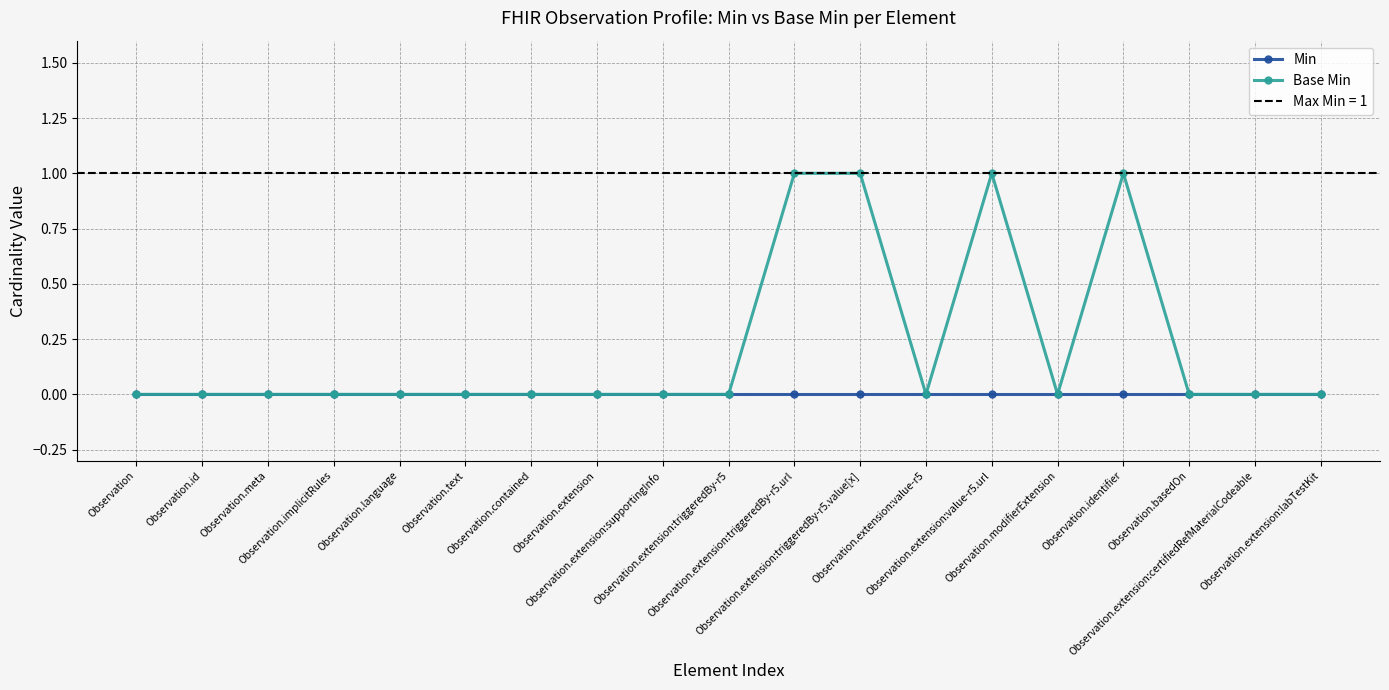

Reading left to right, what are all the values shown in this chart?

Min: Observation=0	Observation.id=0	Observation.meta=0	Observation.implicitRules=0	Observation.language=0	Observation.text=0	Observation.contained=0	Observation.extension=0	Observation.extension:supportingInfo=0	Observation.extension:triggeredBy-r5=0	Observation.extension:triggeredBy-r5.url=0	Observation.extension:triggeredBy-r5.value[x]=0	Observation.extension:value-r5=0	Observation.extension:value-r5.url=0	Observation.modifierExtension=0	Observation.identifier=0	Observation.basedOn=0	Observation.extension:certifiedRefMaterialCodeable=0	Observation.extension:labTestKit=0
Base Min: Observation=0	Observation.id=0	Observation.meta=0	Observation.implicitRules=0	Observation.language=0	Observation.text=0	Observation.contained=0	Observation.extension=0	Observation.extension:supportingInfo=0	Observation.extension:triggeredBy-r5=0	Observation.extension:triggeredBy-r5.url=1	Observation.extension:triggeredBy-r5.value[x]=1	Observation.extension:value-r5=0	Observation.extension:value-r5.url=1	Observation.modifierExtension=0	Observation.identifier=1	Observation.basedOn=0	Observation.extension:certifiedRefMaterialCodeable=0	Observation.extension:labTestKit=0